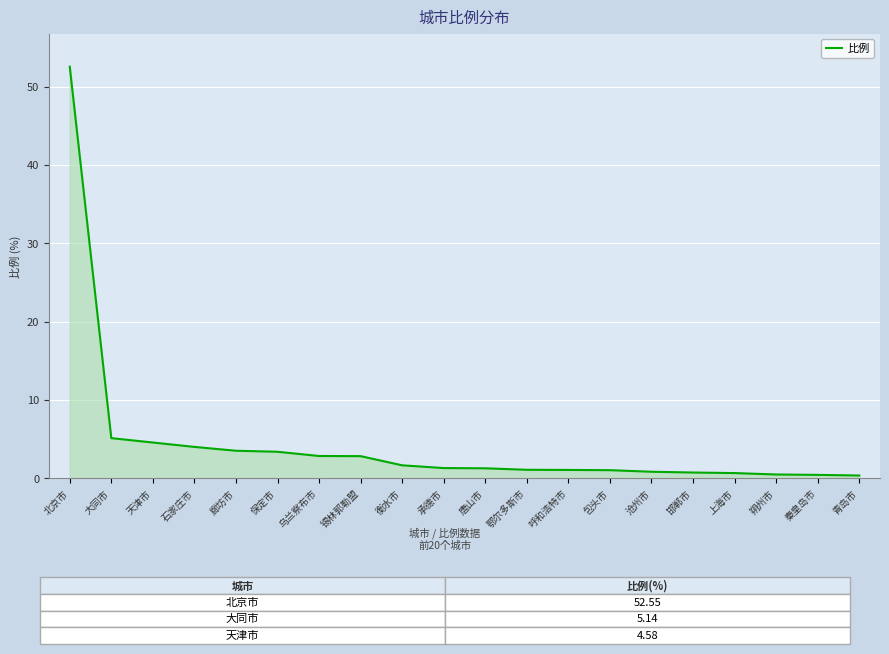

Count the number of data series in this chart.

1